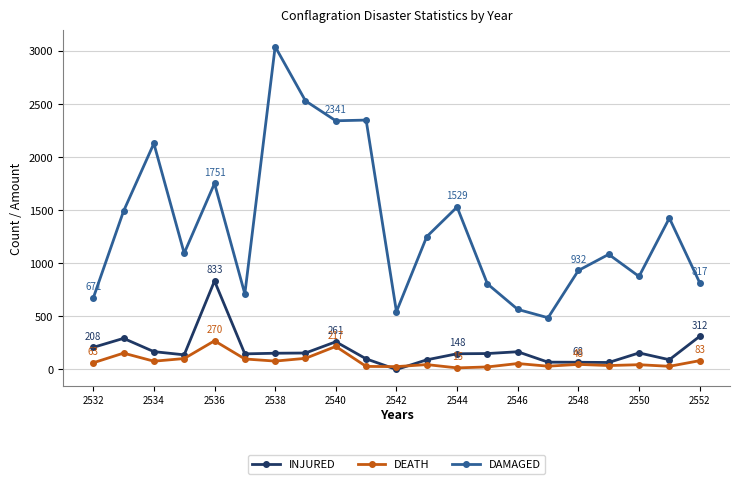

What is the value of the INJURED point at the 15th from the left?

167.0